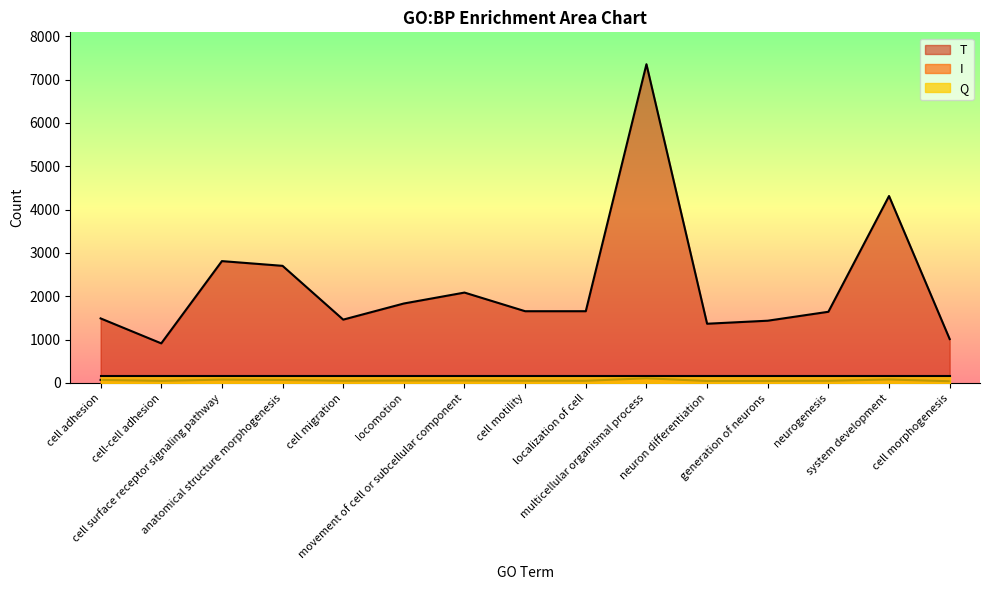

Which series has the largest total across all categories?

T